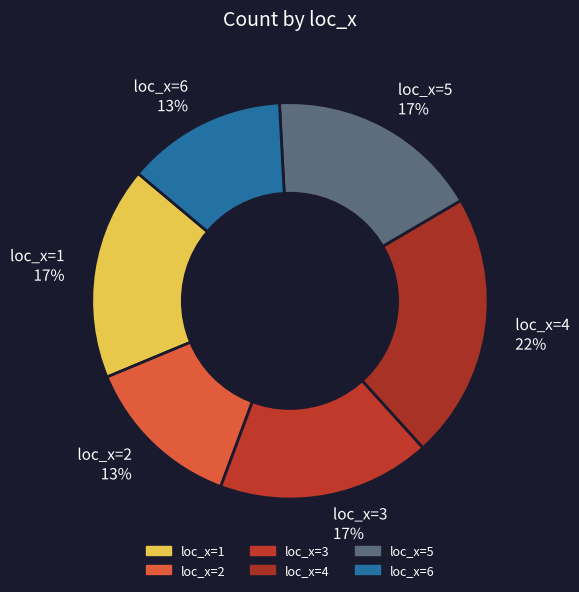

What is the largest slice in the pie chart?

loc_x=4 22%